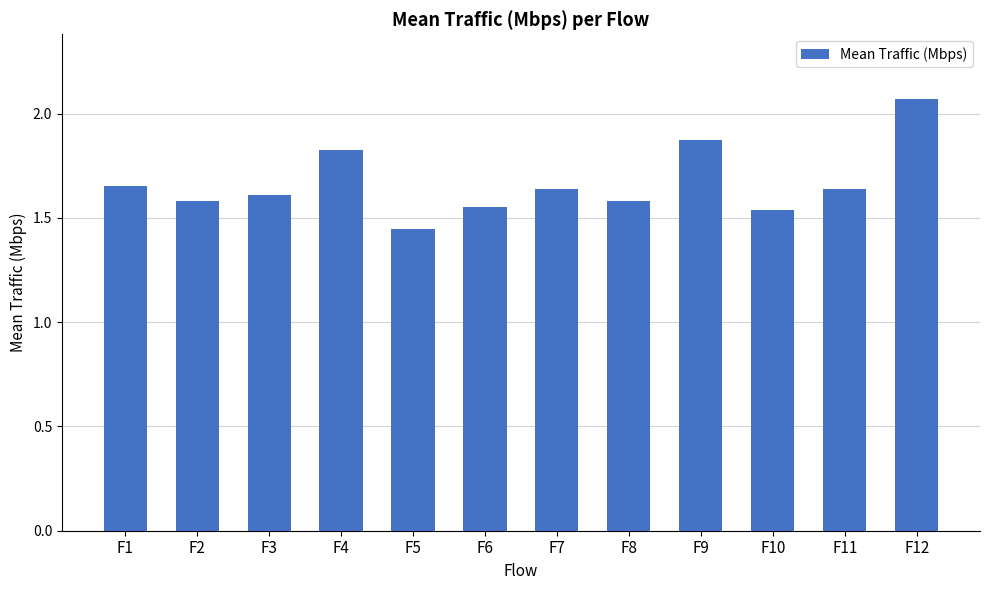

The chart shows a value of 3.2 at F12. True or false?

False